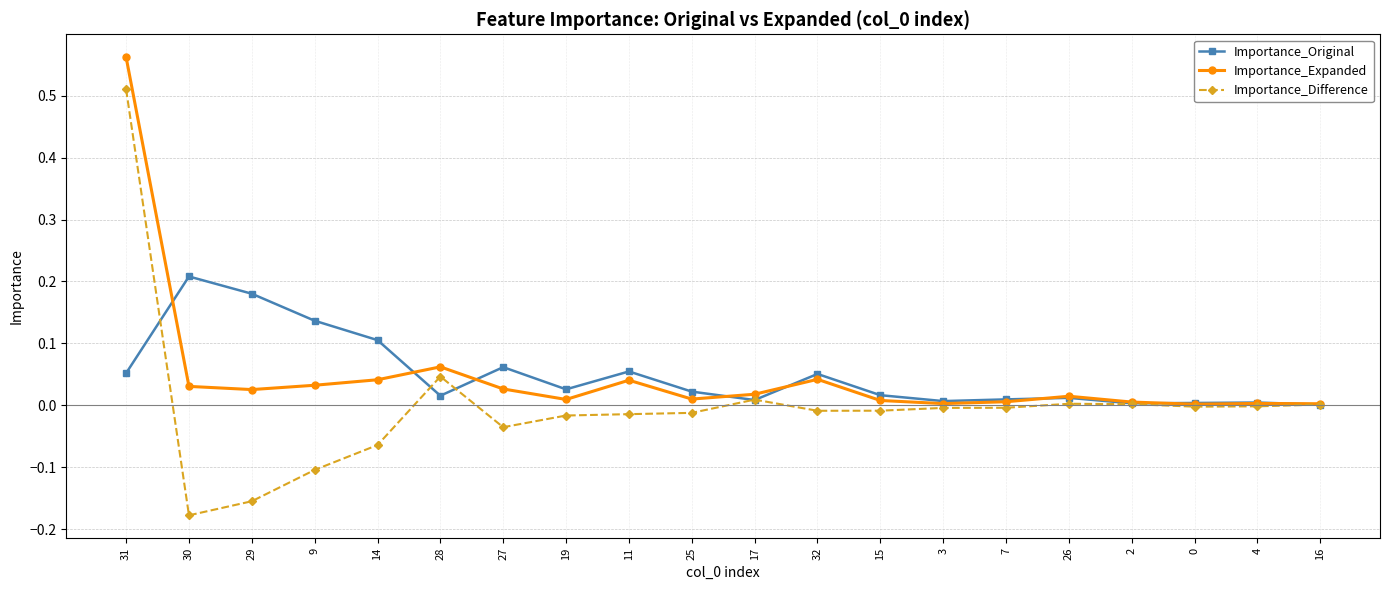

At which category is the sum across all series the highest?

31